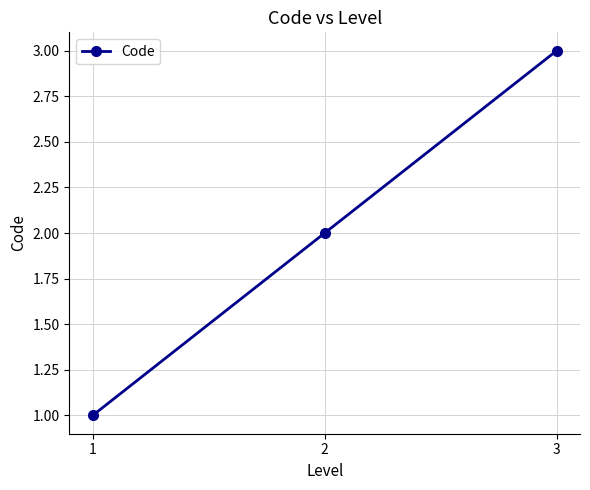

True or false: the data shows 3 at 3.

True